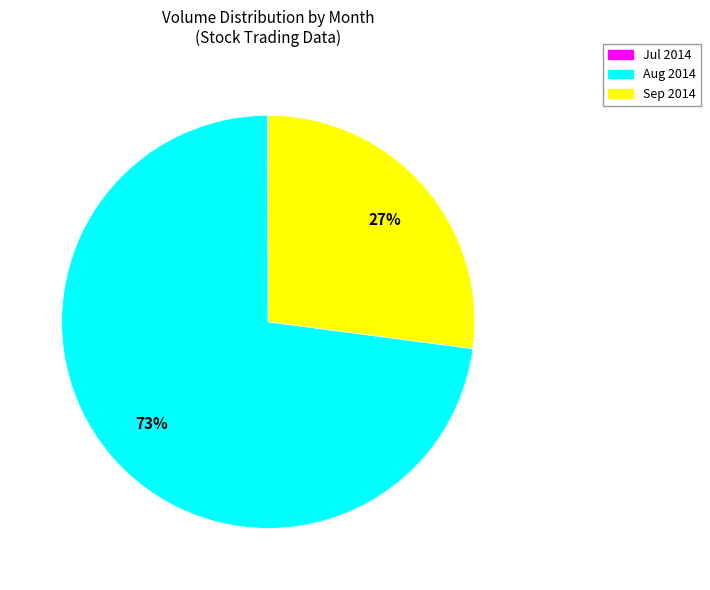

Is there any slice that represents more than half of the pie?

Yes